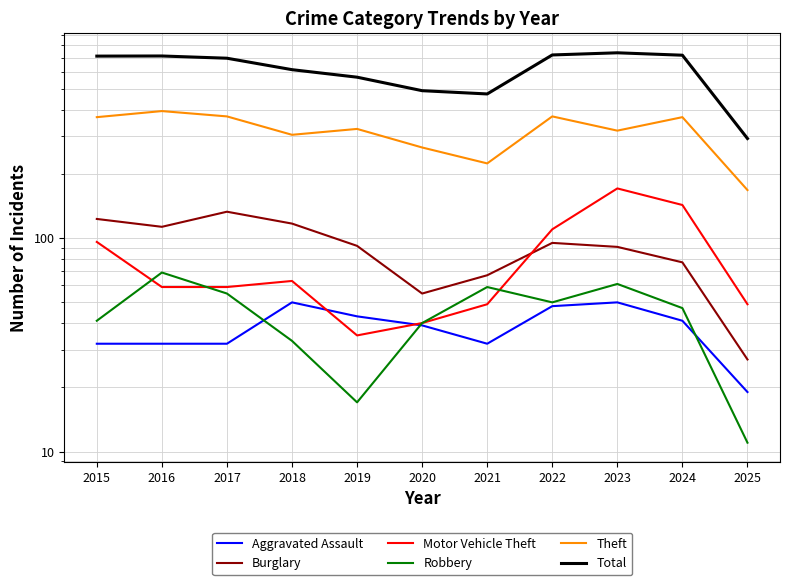

At which label does Theft reach its peak?

2016